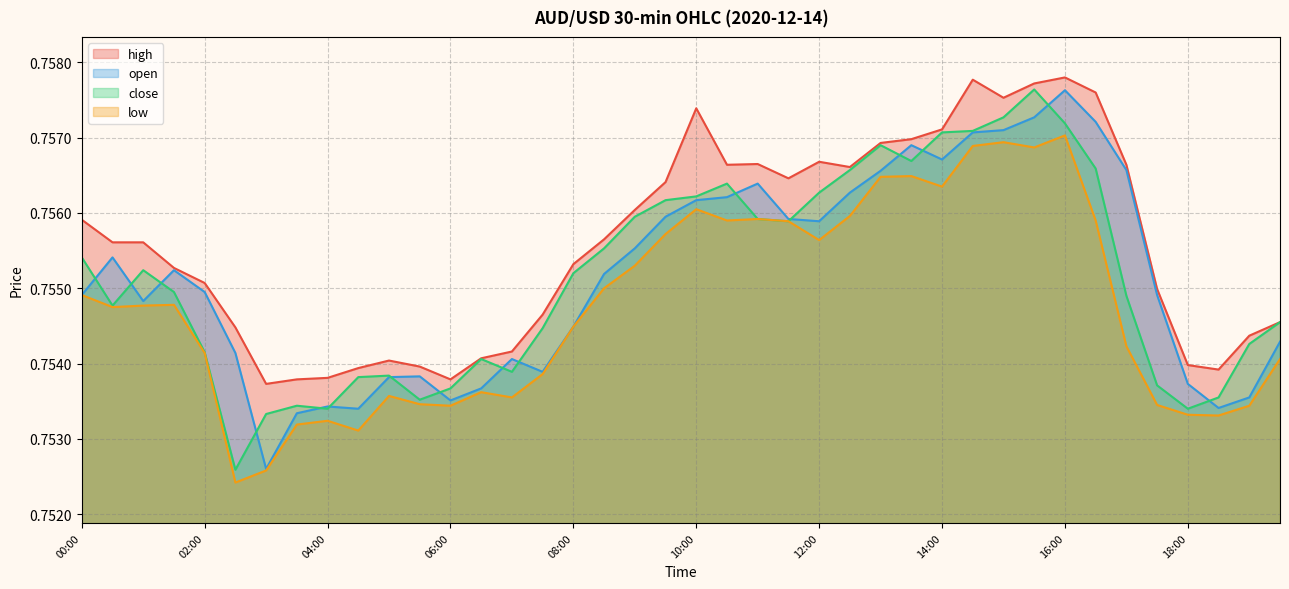

At which label is close closest to 0?

02:30